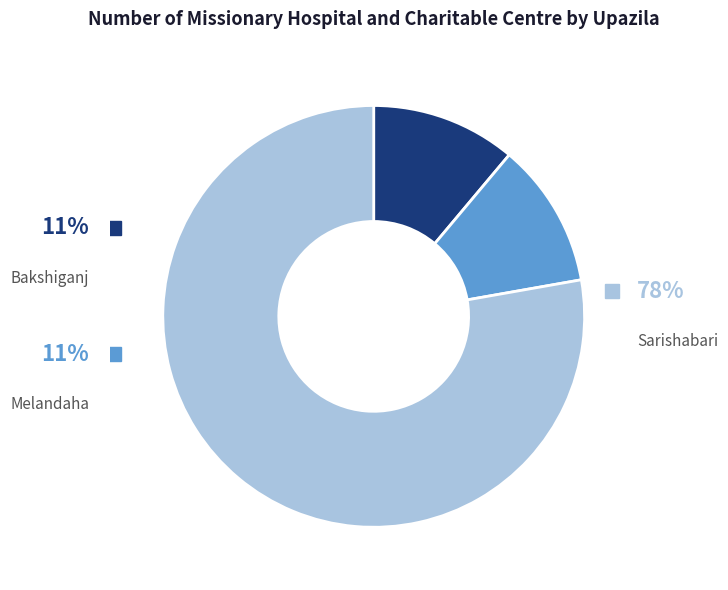

True or false: Sarishabari accounts for 69% of the total.

False